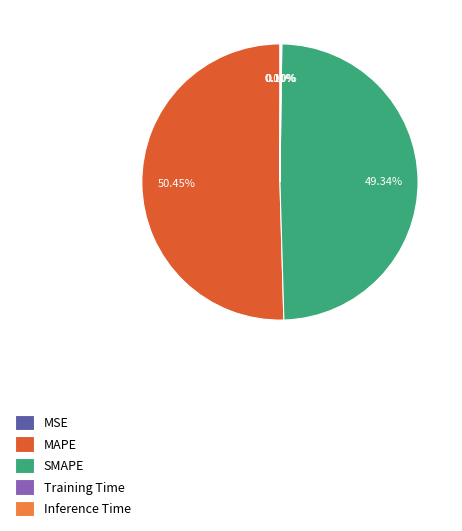

Is there a majority slice in this chart?

Yes